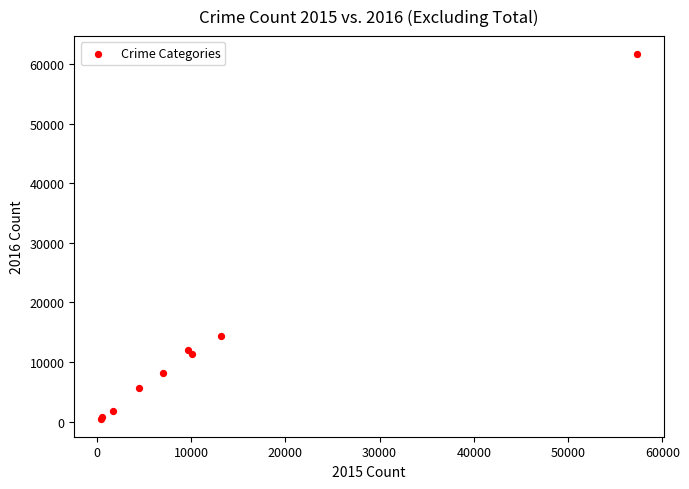

What Y value in the scatter plot is closest to 31066?

14289